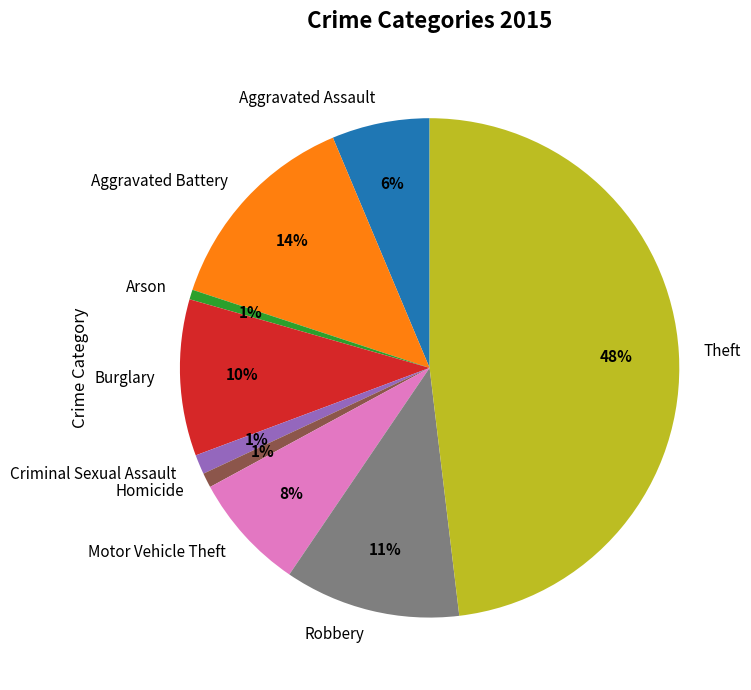

Does any single category account for the majority?

No